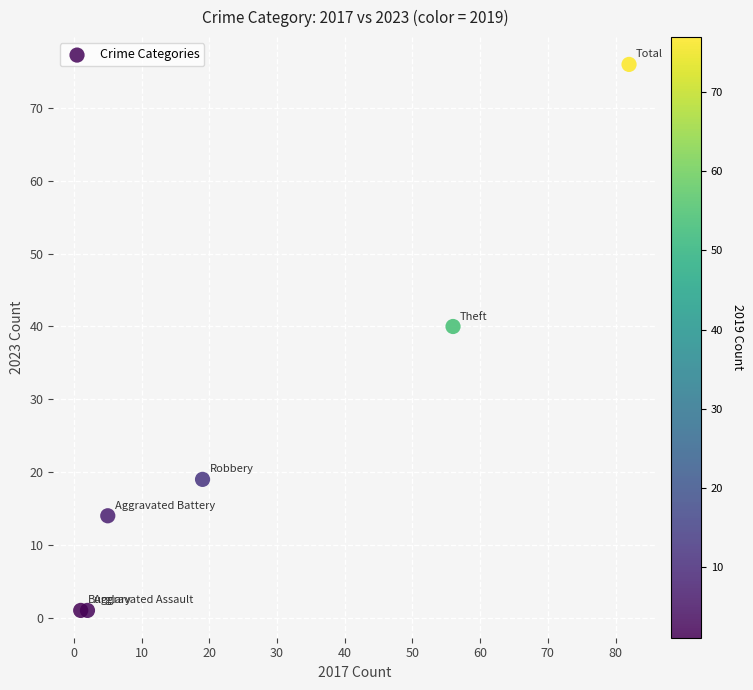

What Y value in the scatter plot is closest to 38?

40